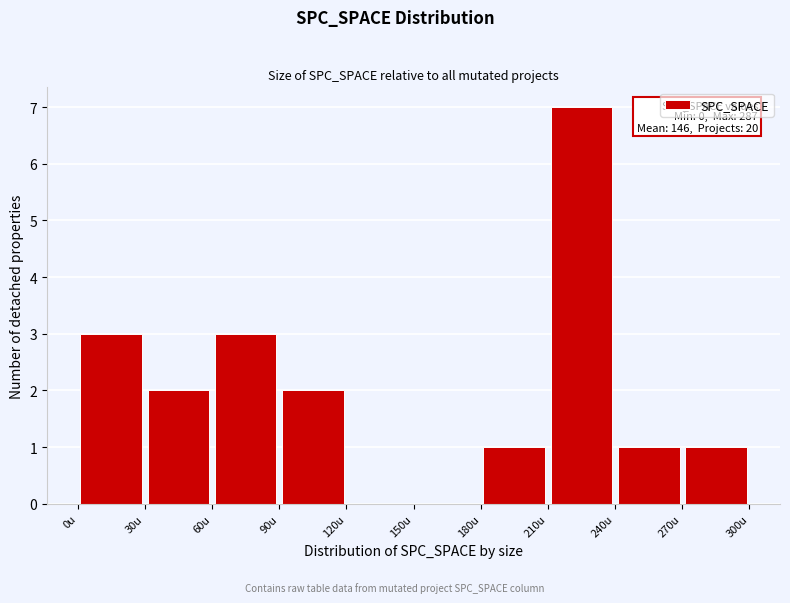

Over which range of the x-axis is the bar tallest?

210 to 240